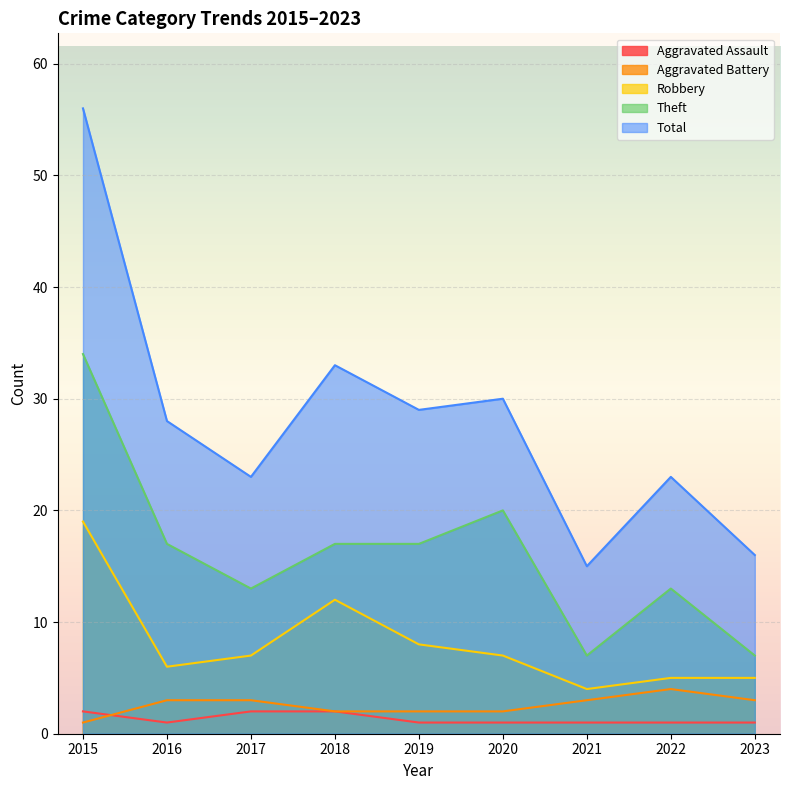

What are all the series names shown in the legend?

Aggravated Assault, Aggravated Battery, Robbery, Theft, Total